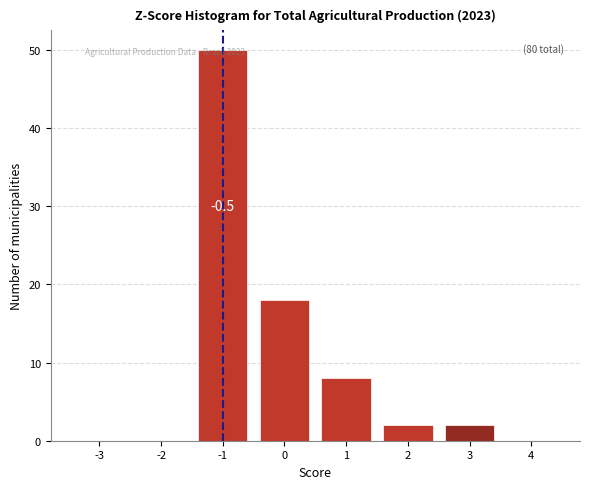

Reading left to right, extract all data points from this chart.

-3=0	-2=0	-1=50	0=18	1=8	2=2	3=2	4=0